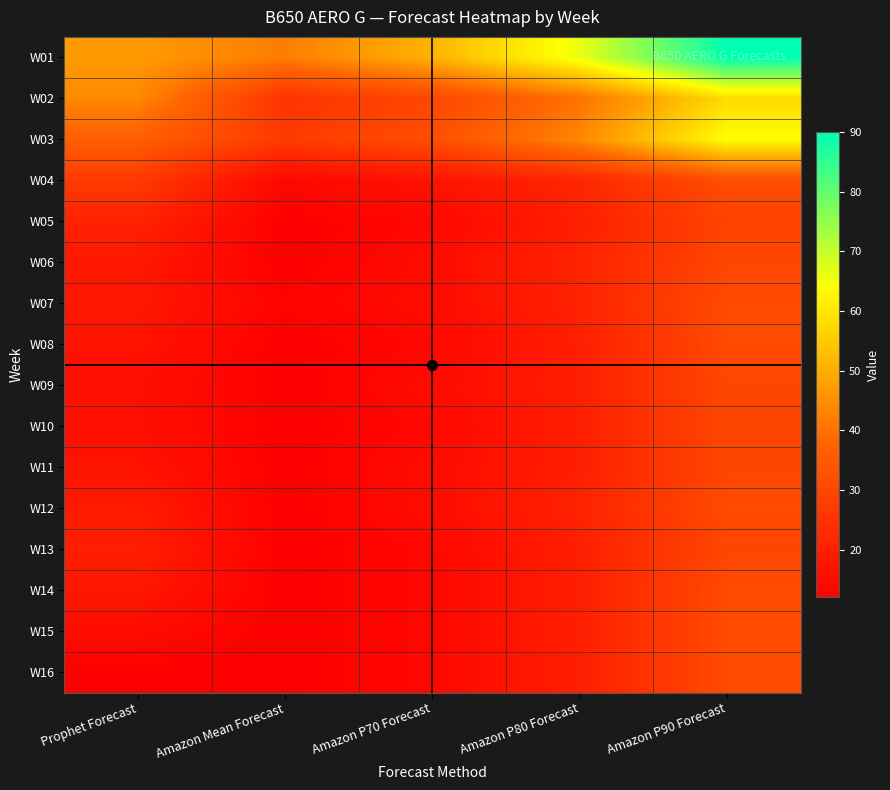

How many series are shown in this chart?

16